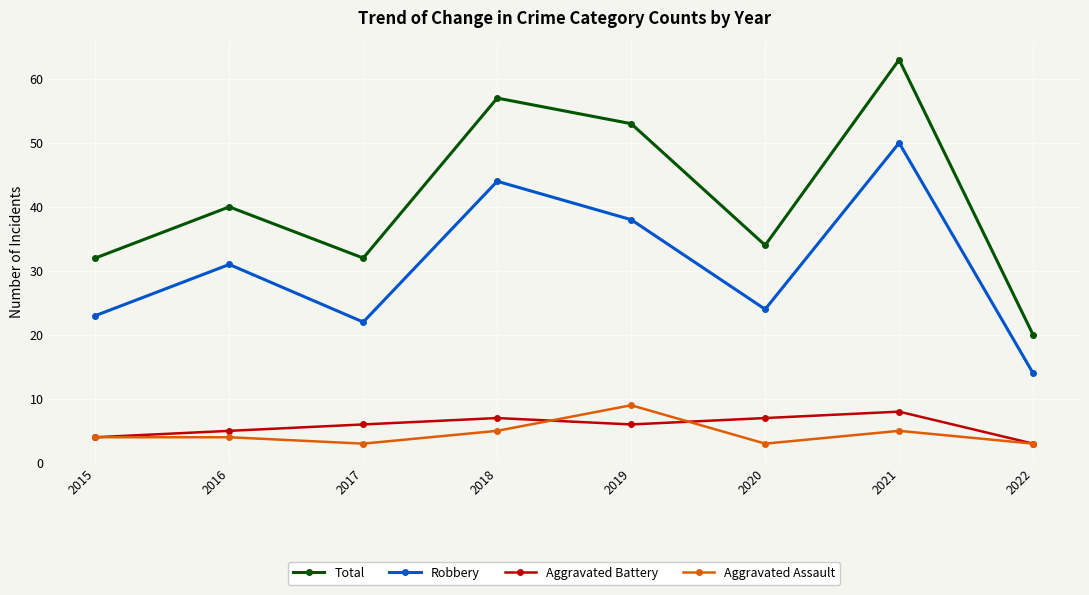

What is the total value across all series at 2022?

40